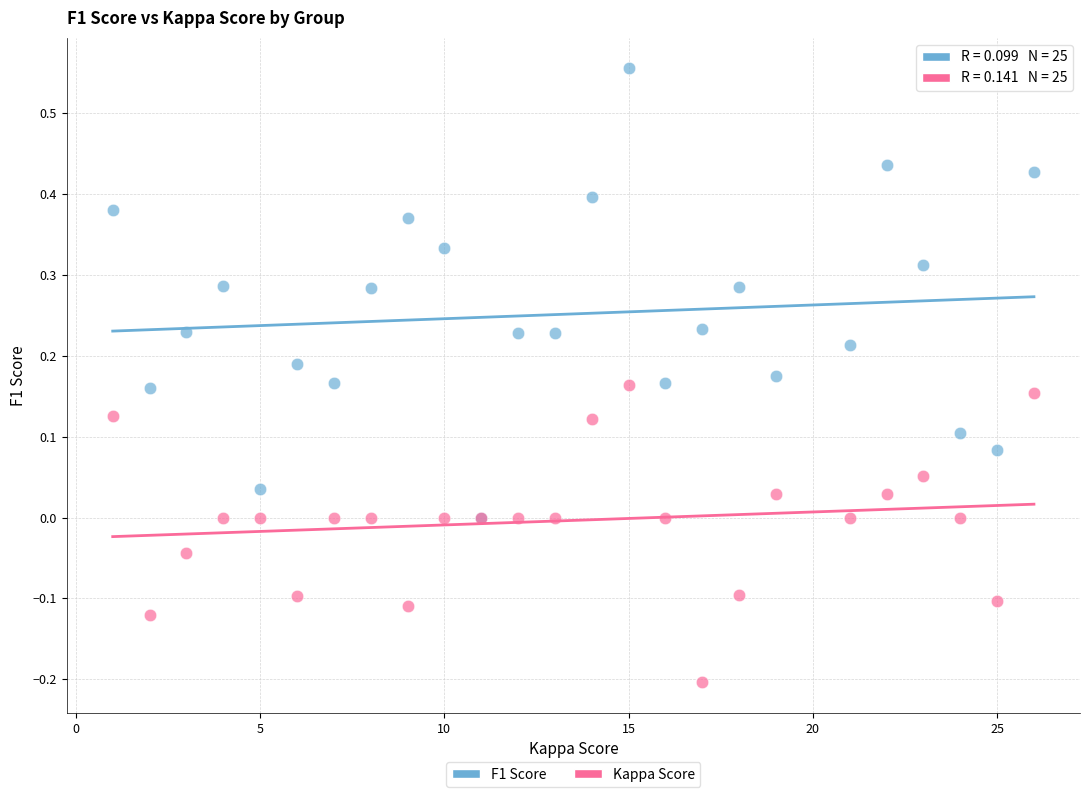

What are all the series names shown in the legend?

F1 Score, Kappa Score